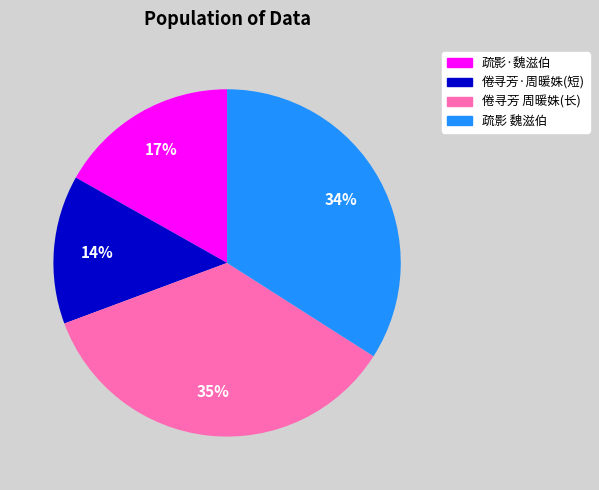

How many slices are in this pie chart?

4